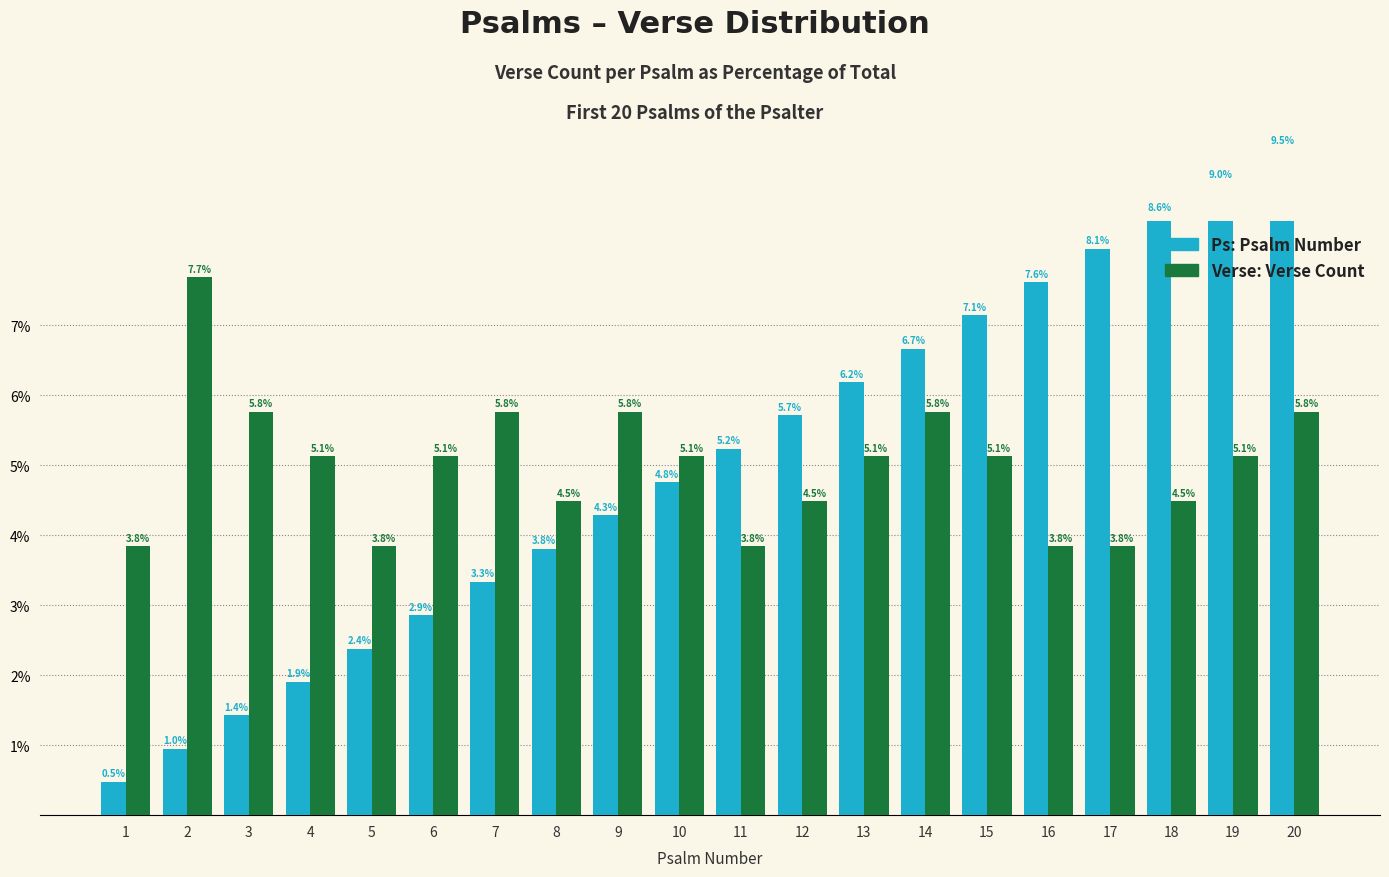

List the labels in order of Verse value, largest first.

2, 3, 7, 9, 14, 20, 4, 6, 10, 13, 15, 19, 8, 12, 18, 1, 5, 11, 16, 17